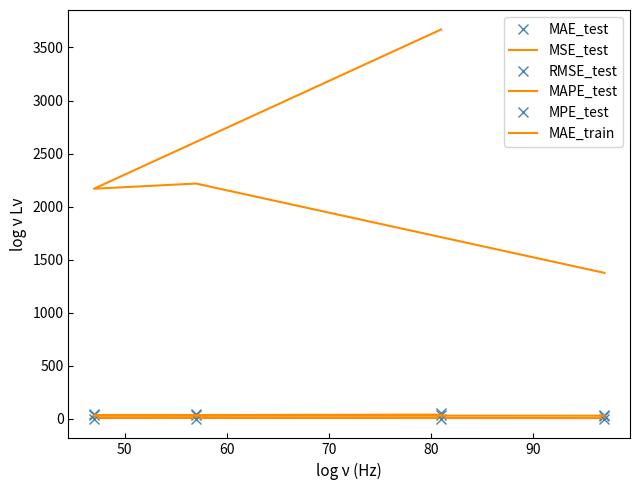

What is the sum of all RMSE_test values?

175.3